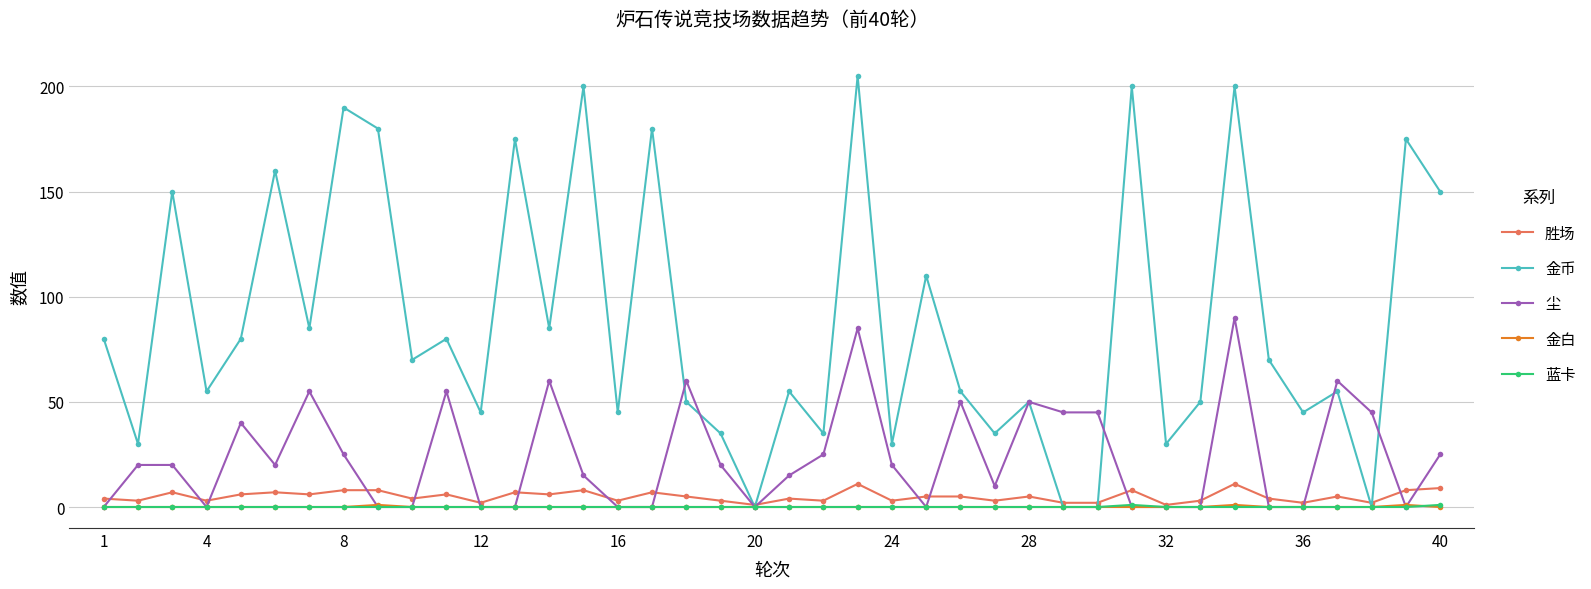

Which series has the widest spread of values?

金币